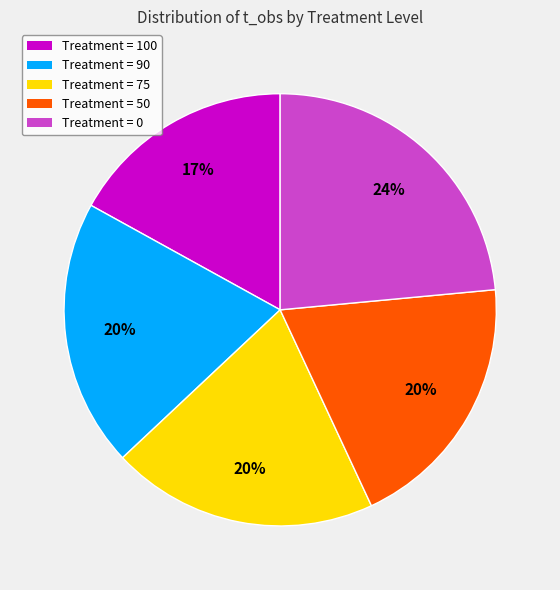

Is there a majority slice in this chart?

No